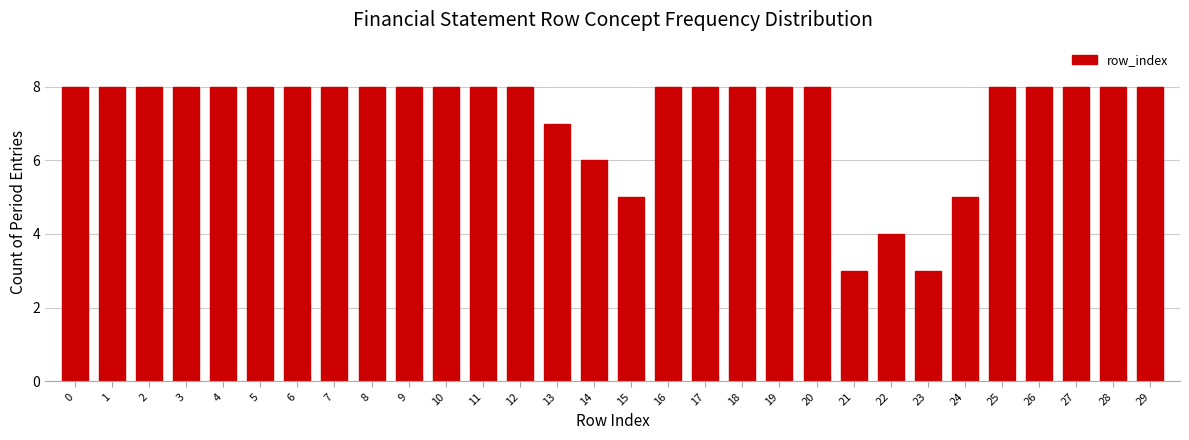

Reading left to right, what are all the values shown in this chart?

0=8	1=8	2=8	3=8	4=8	5=8	6=8	7=8	8=8	9=8	10=8	11=8	12=8	13=7	14=6	15=5	16=8	17=8	18=8	19=8	20=8	21=3	22=4	23=3	24=5	25=8	26=8	27=8	28=8	29=8